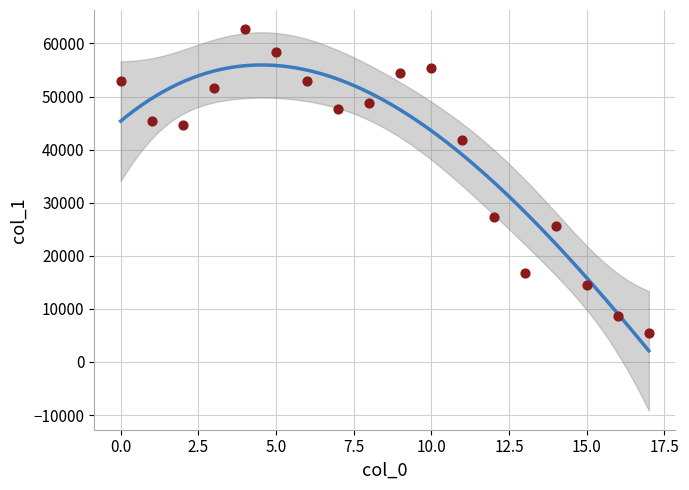

What Y value in the scatter plot is closest to 34084?

27314